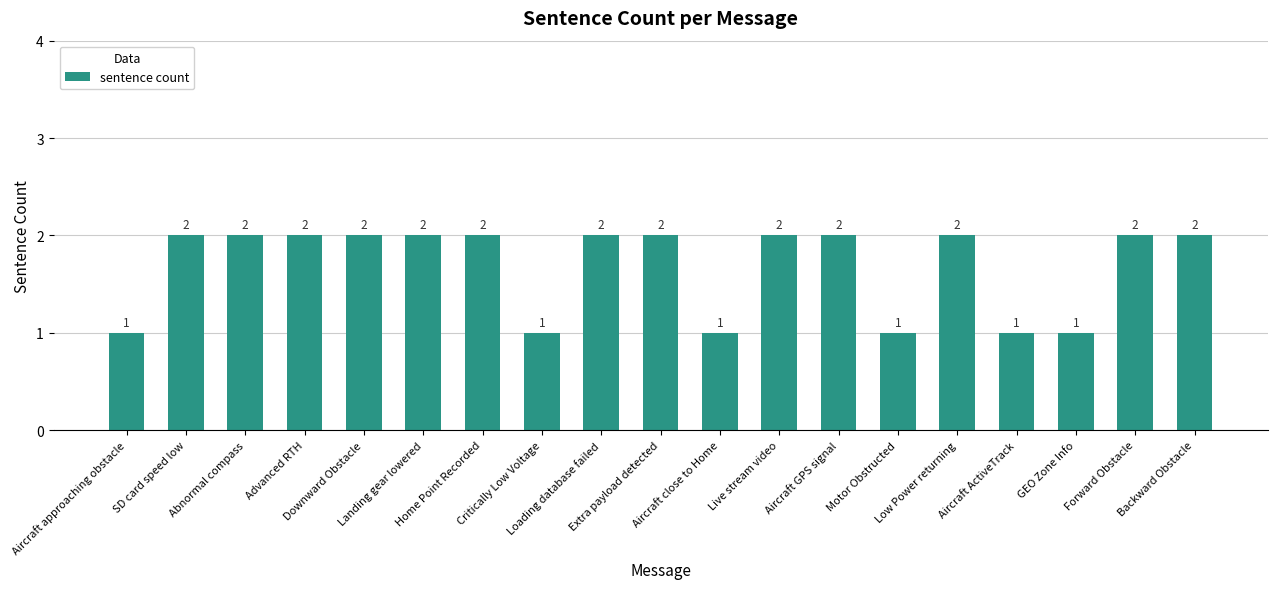

What is the value of the 11th bar from the left?

1